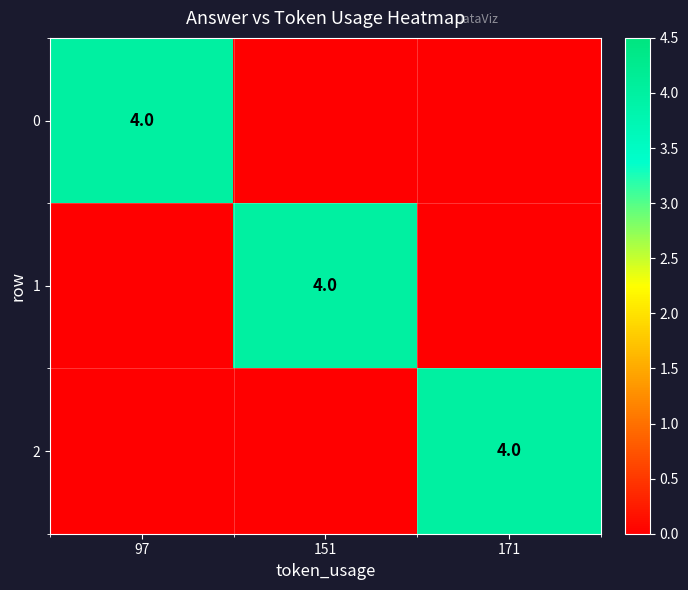

True or false: 2 has a value of 2 at 171.

False